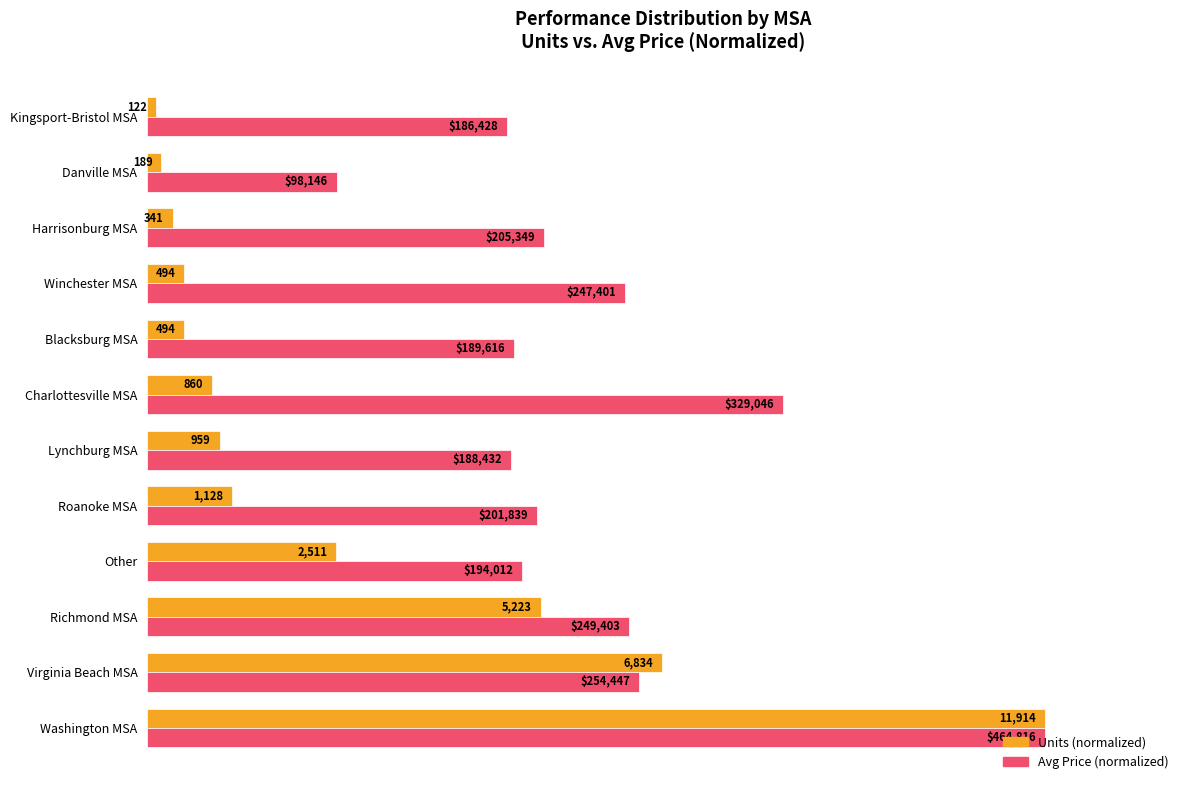

What are all the series names shown in the legend?

Units (normalized), Avg Price (normalized)